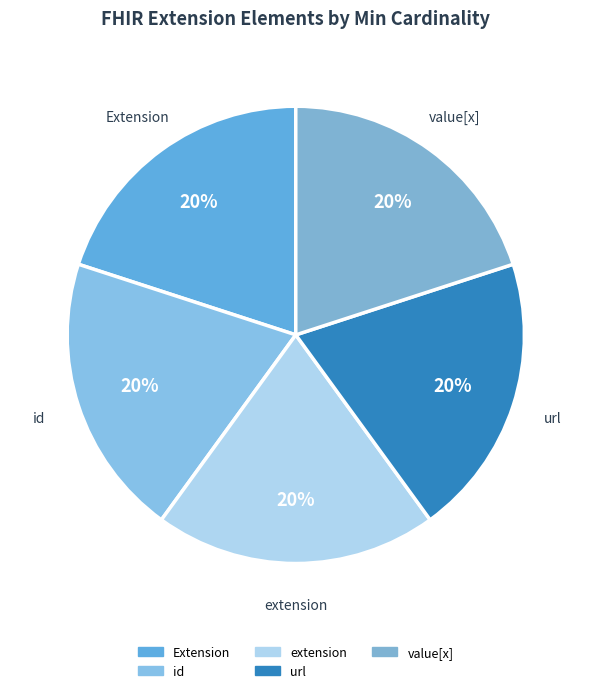

To the nearest percent, what is the average slice percentage?

20%